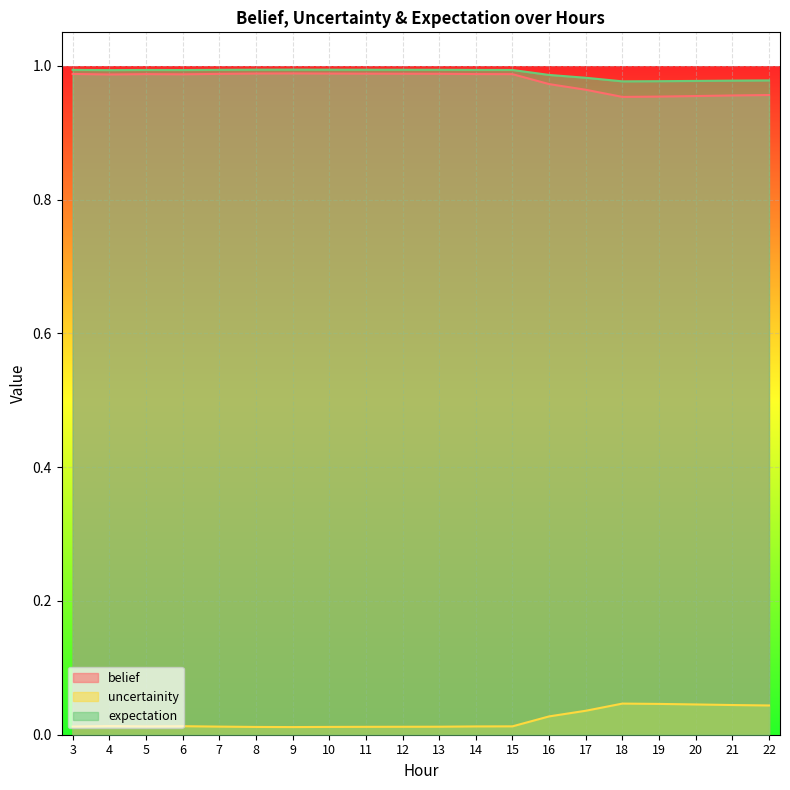

True or false: expectation and belief intersect in this chart.

False